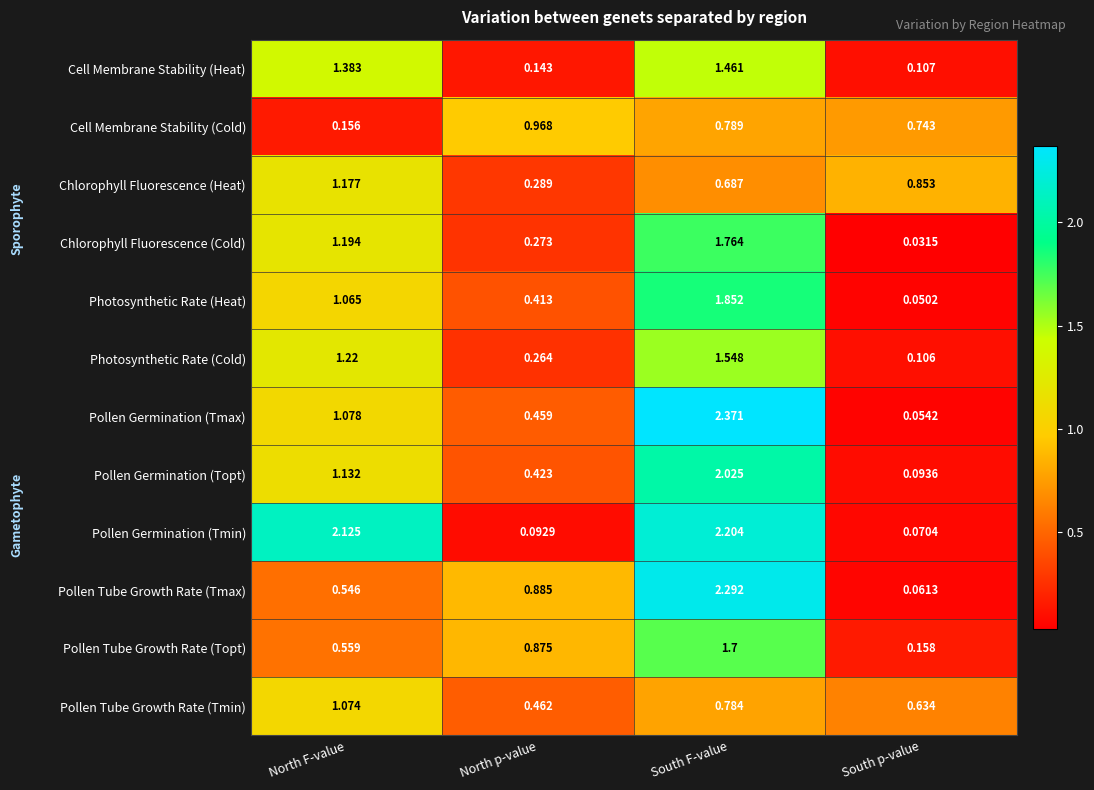

Is the value of Pollen Germination (Tmax) at North F-value greater than the value of Chlorophyll Fluorescence (Cold) at South p-value?

Yes